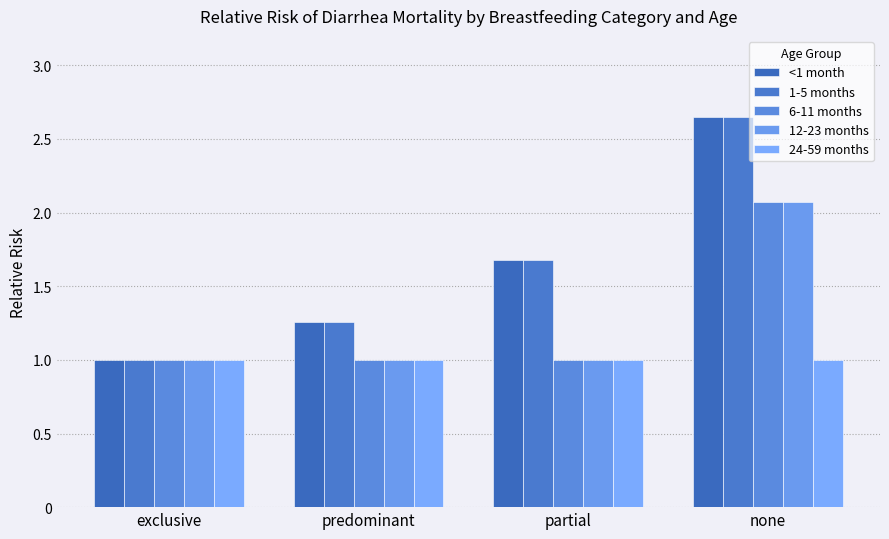

How many bars are there in each group?

5